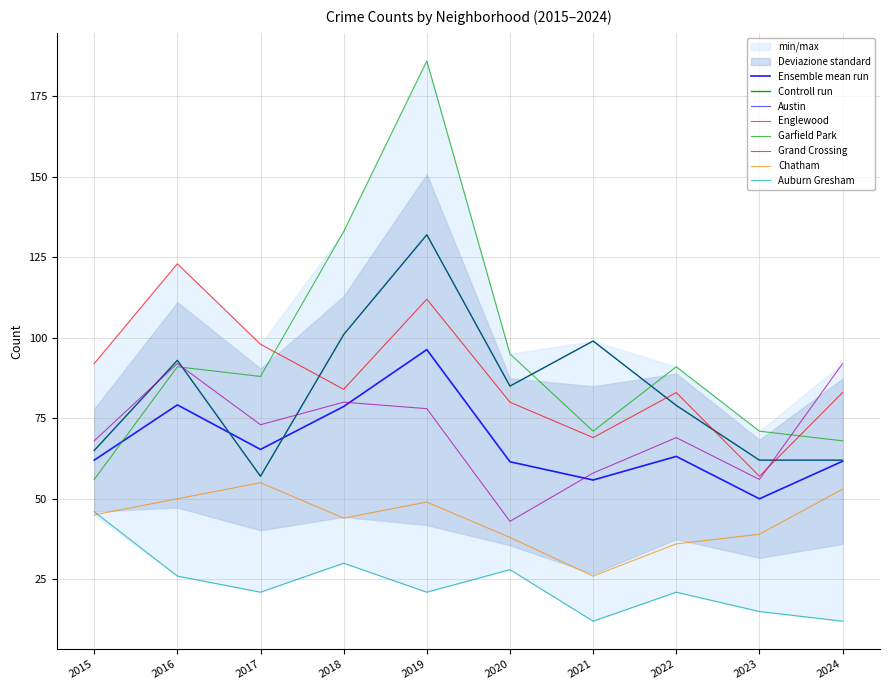

What are all the series names shown in the legend?

Austin, Englewood, Garfield Park, Grand Crossing, Chatham, Auburn Gresham